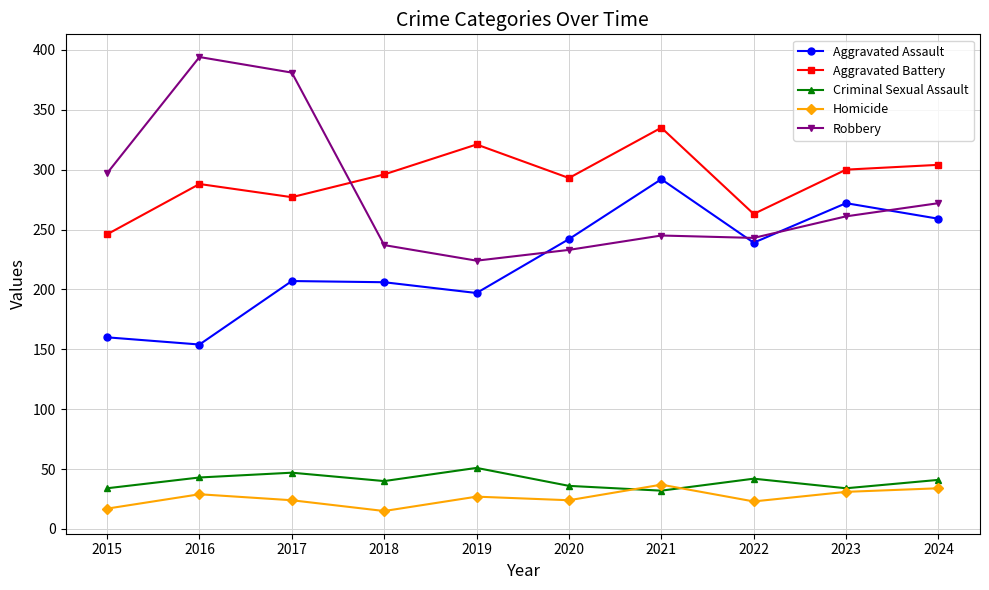

What is the value of the Aggravated Battery point at the 8th from the left?

263